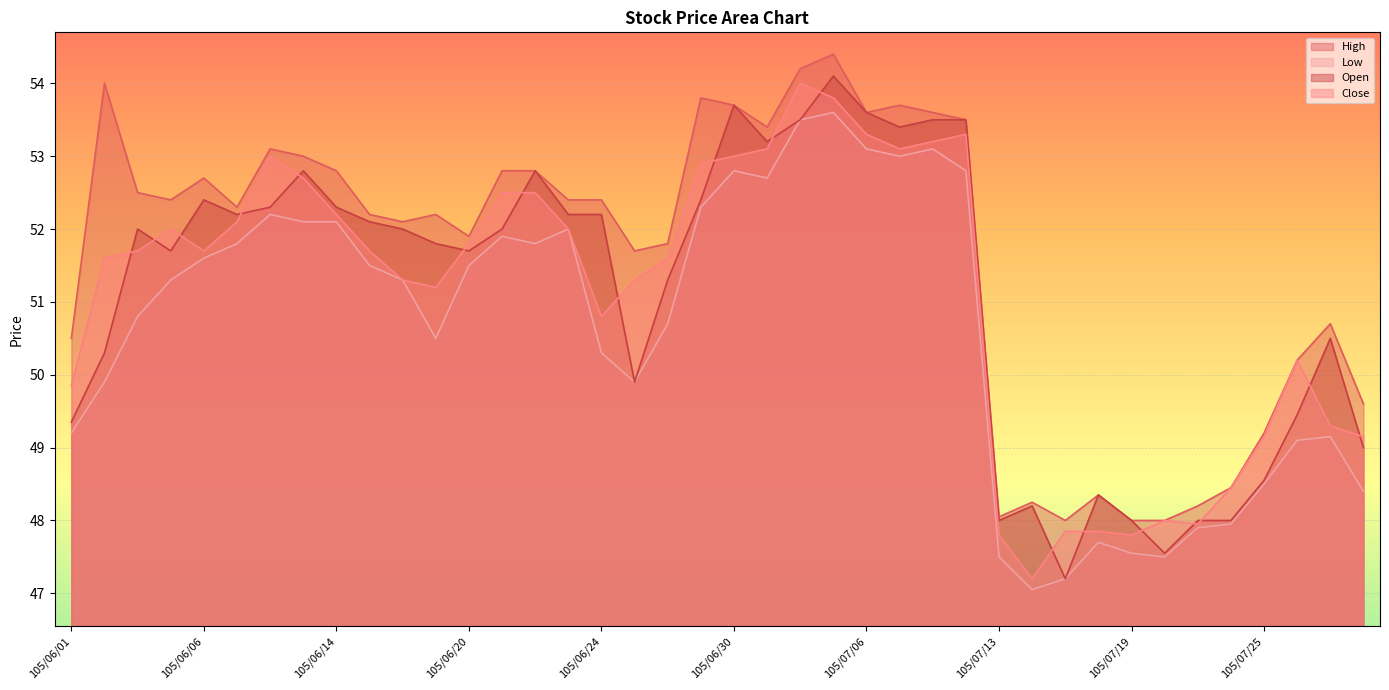

What is the total value across all series at 105/06/24?

205.7